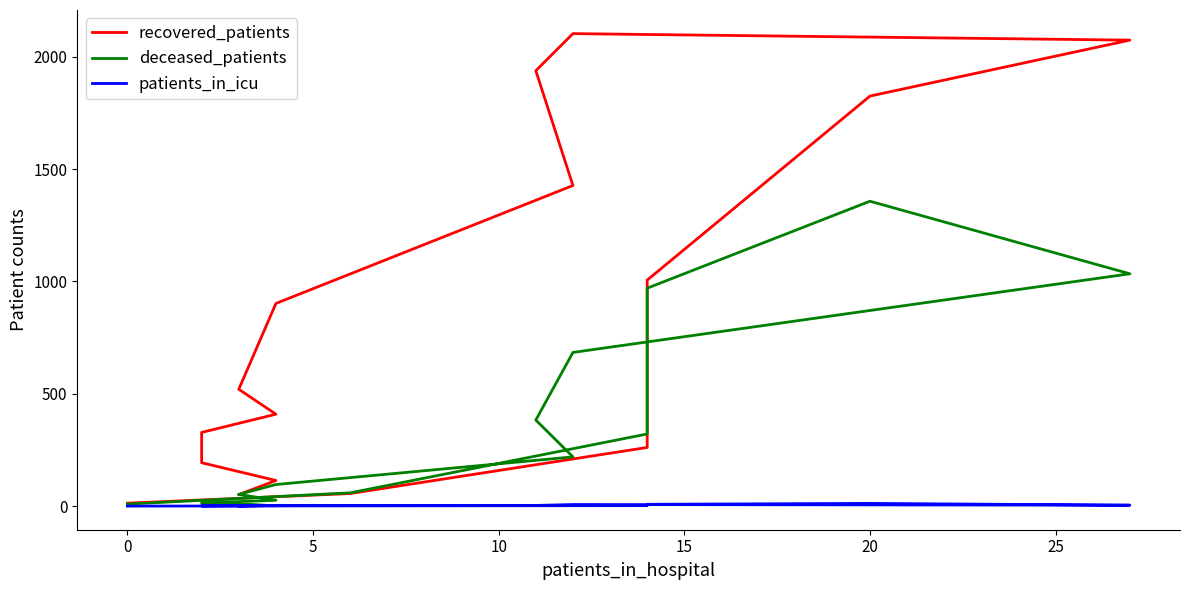

What are all the series names shown in the legend?

recovered_patients, deceased_patients, patients_in_icu